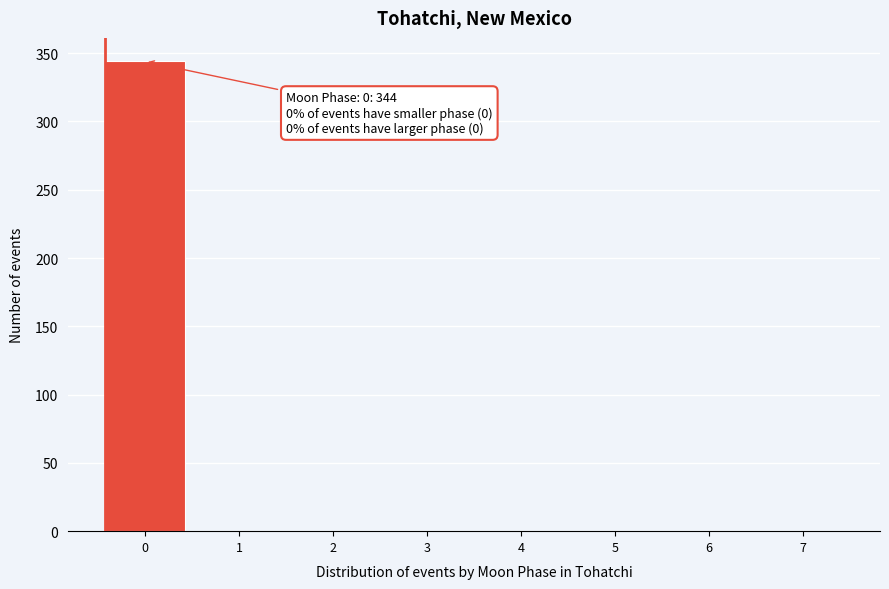

Over which range of the x-axis is the bar tallest?

-0.5 to 0.5